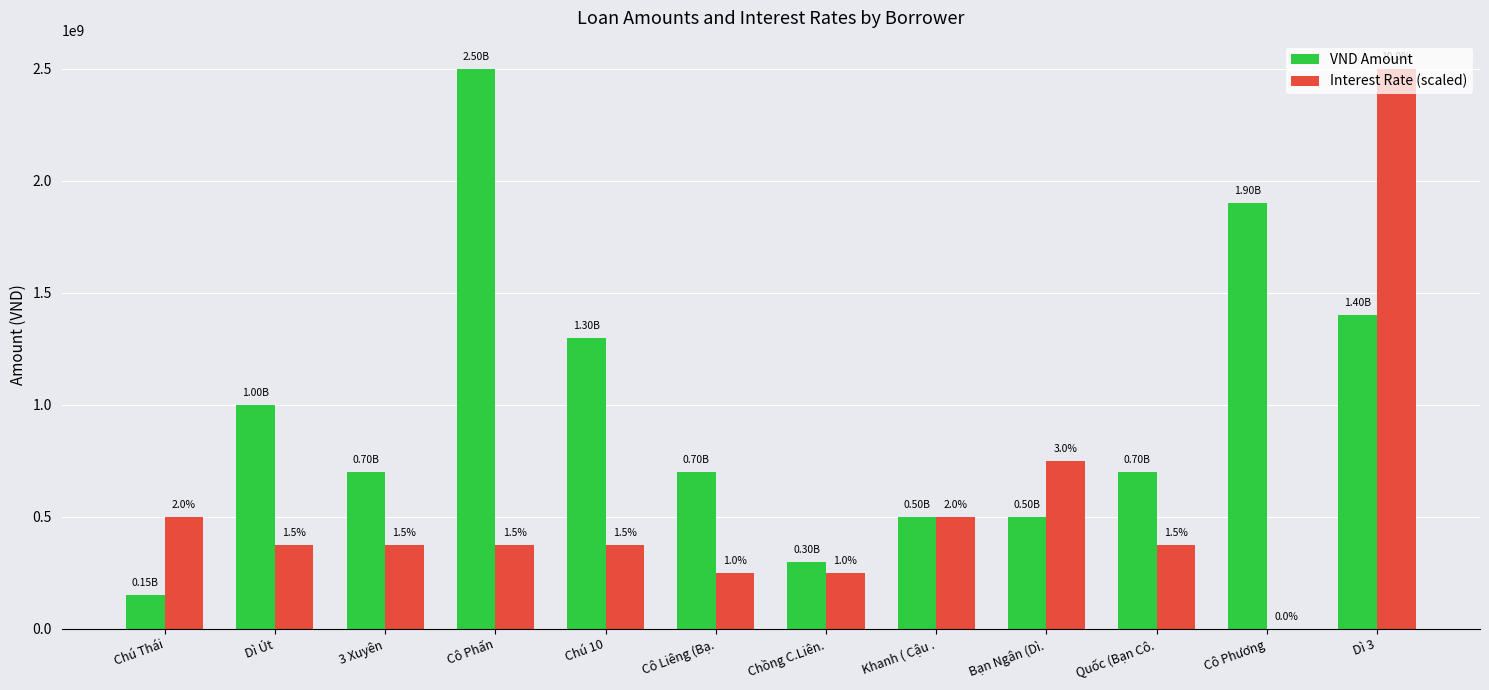

Reading left to right, list all the values displayed in this chart.

VND Amount: 150000000	1000000000	700000000	2500000000	1300000000	700000000	300000000	500000000	500000000	700000000	1900000000	1400000000
Interest Rate (scaled): 500000000	375000000	375000000	375000000	375000000	250000000	250000000	500000000	750000000	375000000	0	2500000000